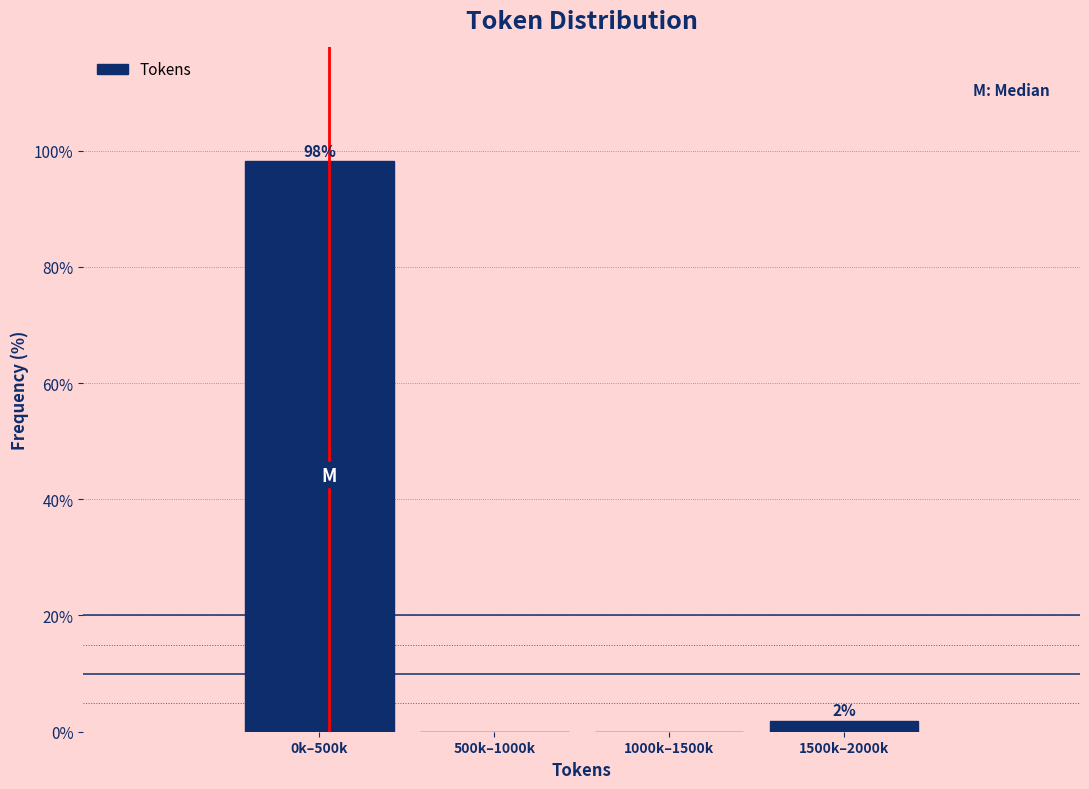

Where does the data first go above 1?

0k–500k